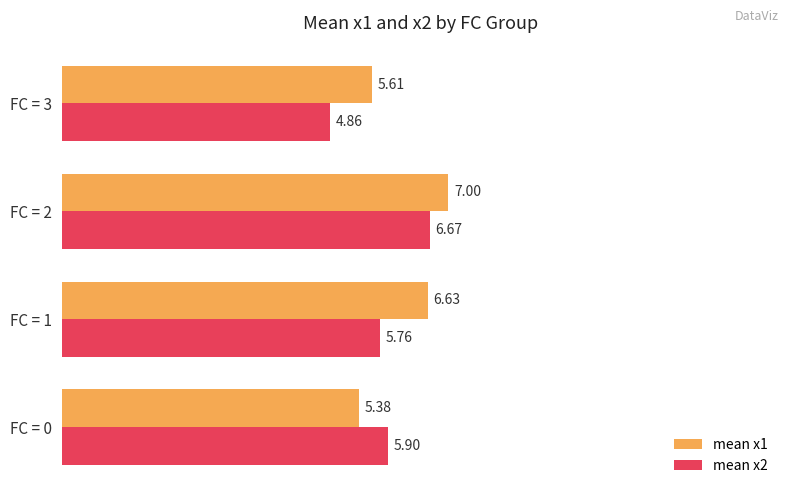

What is the difference between the mean x1 values at FC = 1 and FC = 2?

0.4